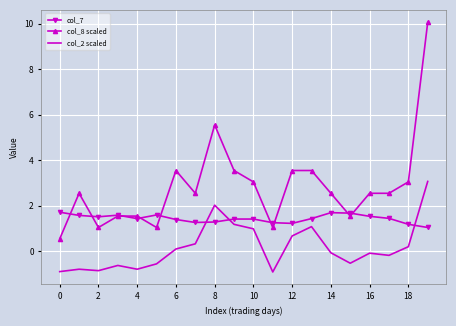

Rank the series by their average value, from lowest to highest.

col_2 scaled, col_7, col_8 scaled